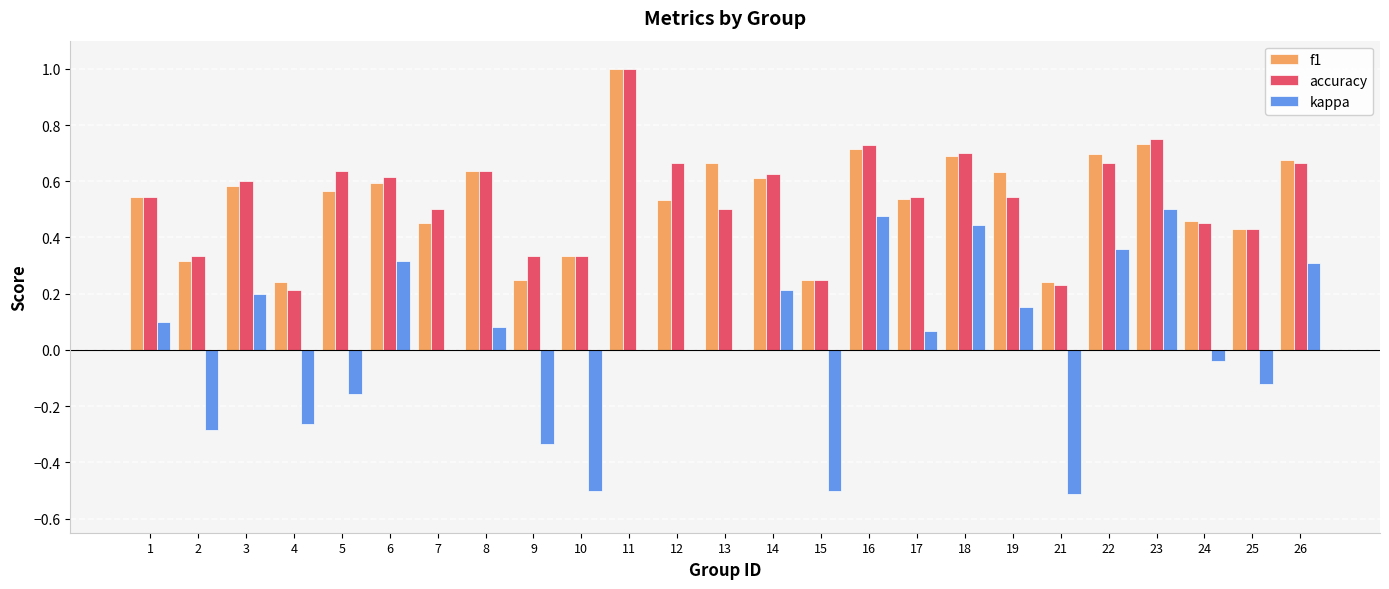

Between 8 and 24, which series saw the biggest shift?

accuracy